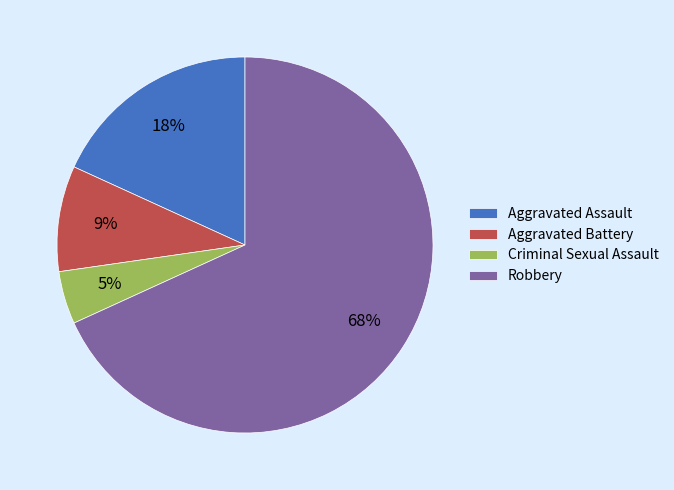

Is it true that Aggravated Battery is 9% of the pie?

True